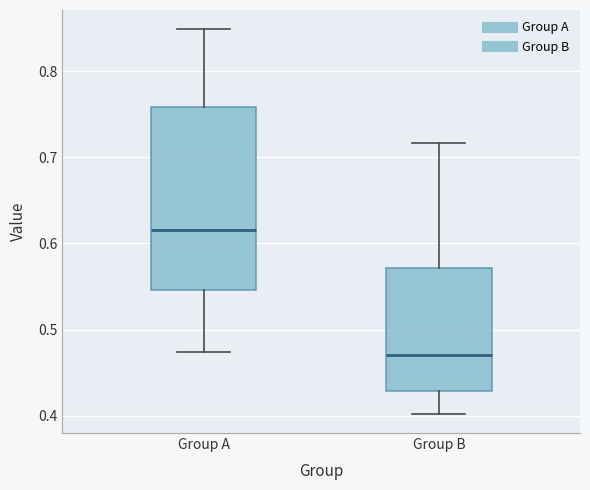

Reading left to right, read every box against the y-axis: the position of its median line, the range the box covers, and the ends of its whiskers. The values are not printed on the chart, so give them approximately, as read against the axis.

Group A: median 0.62, box 0.55 to 0.76, whiskers 0.47 to 0.85
Group B: median 0.47, box 0.43 to 0.57, whiskers 0.40 to 0.72